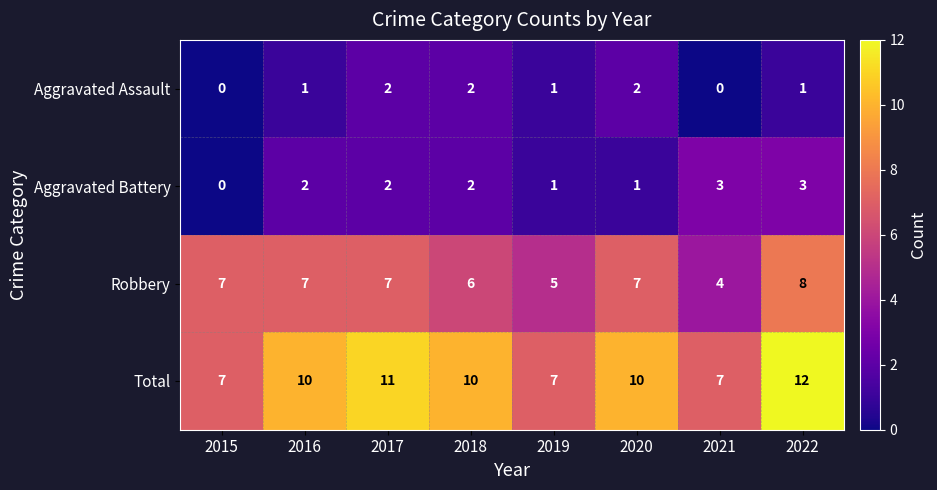

How many series are shown in this chart?

4